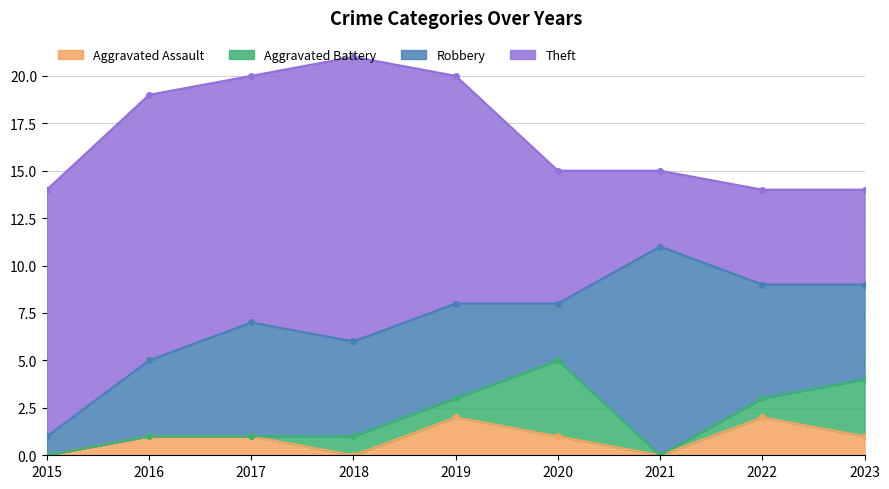

Does the chart display data point markers on the line(s)?

Yes